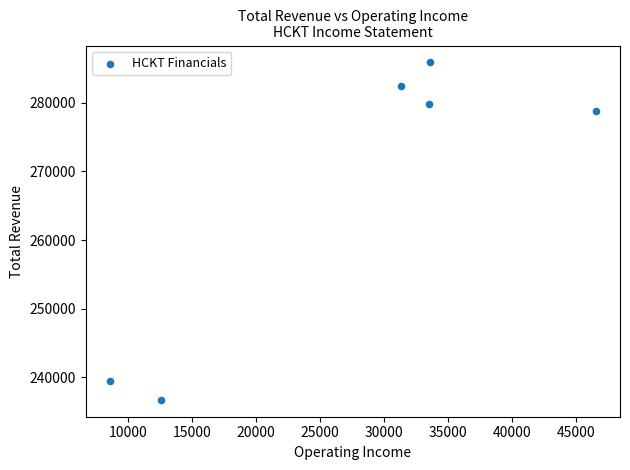

What is the range of Y values (max minus min)?

49200